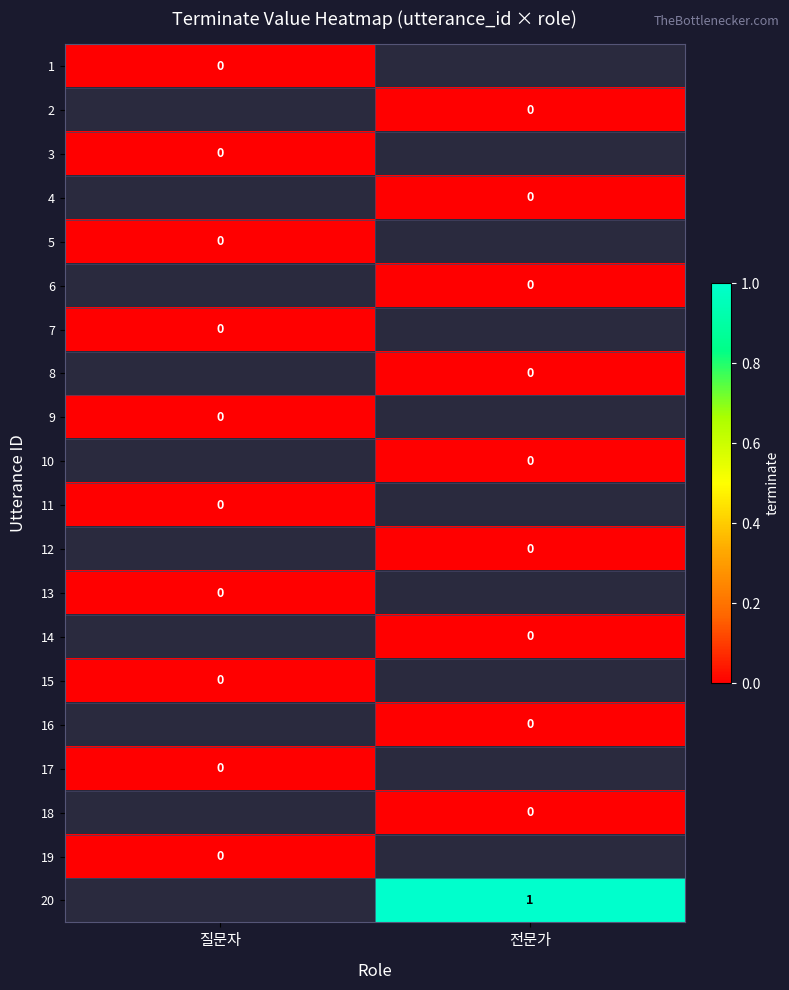

Is the value of 13 at 0 greater than the value of 10 at 0?

No